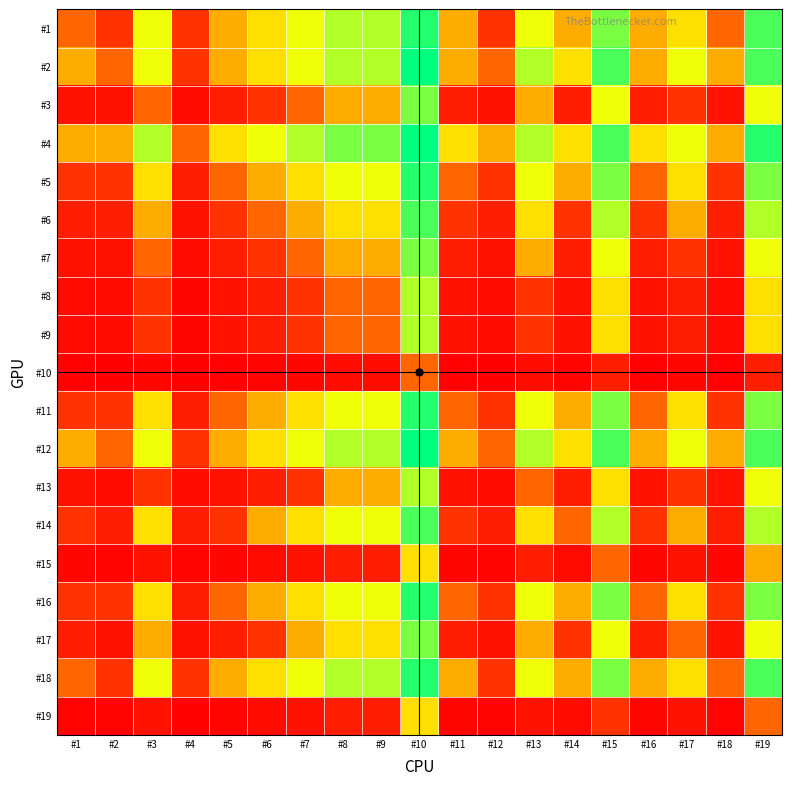

Which series has the widest spread of values?

#5